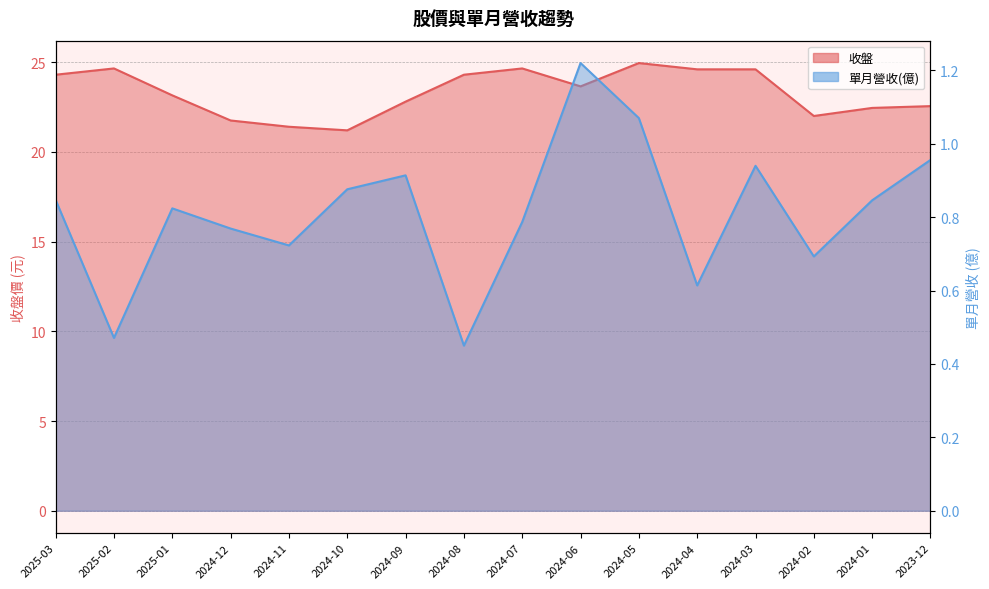

True or false: 收盤 and 單月營收(億) cross at least once.

False